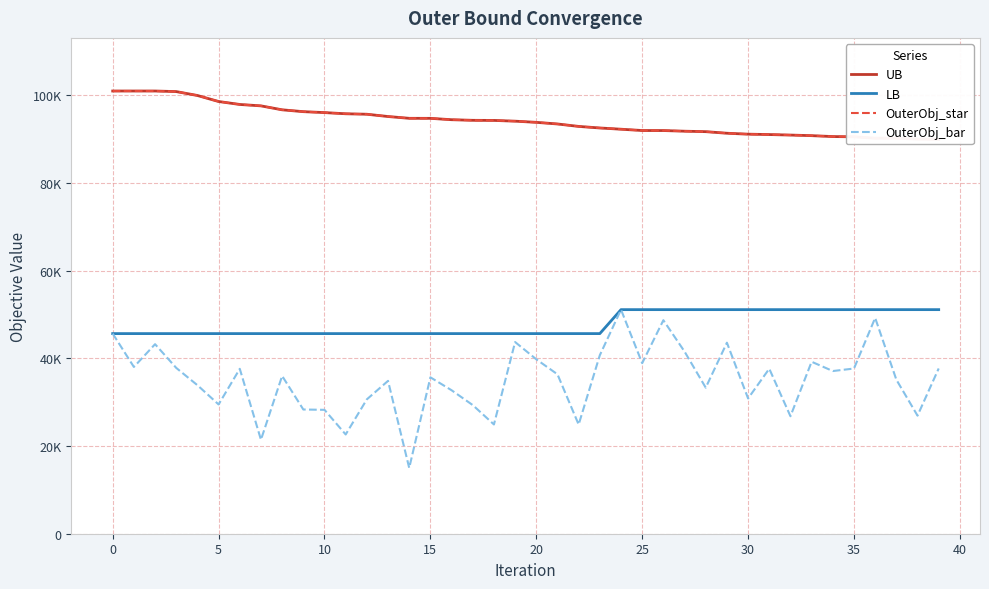

What is the spread (max minus min) of values at 29?

47743